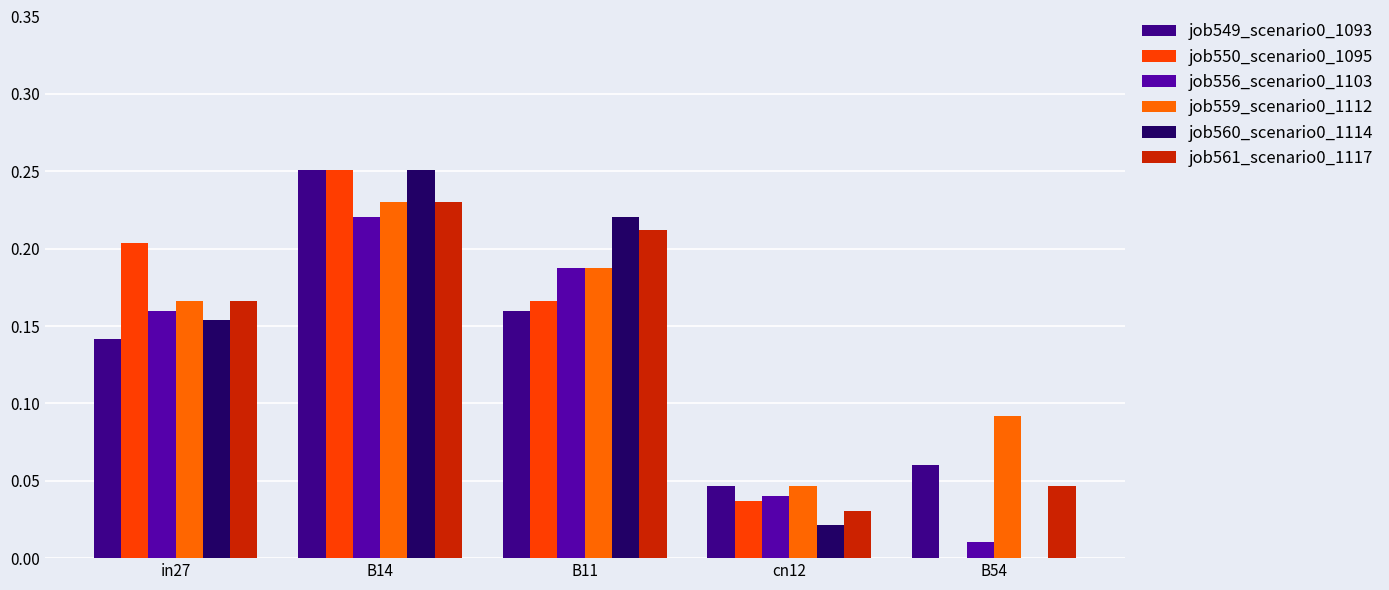

At which category does the chart reach its peak across all series?

B14